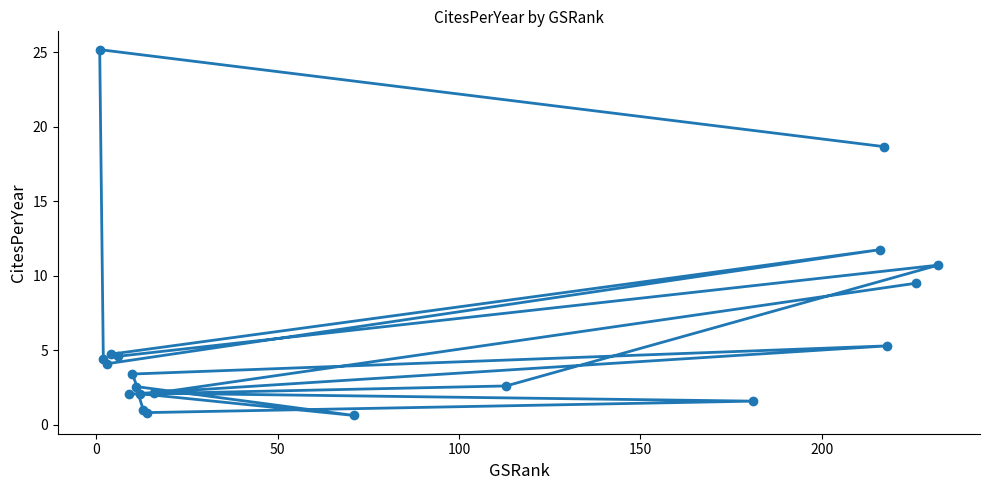

What is the greatest value displayed?

25.2